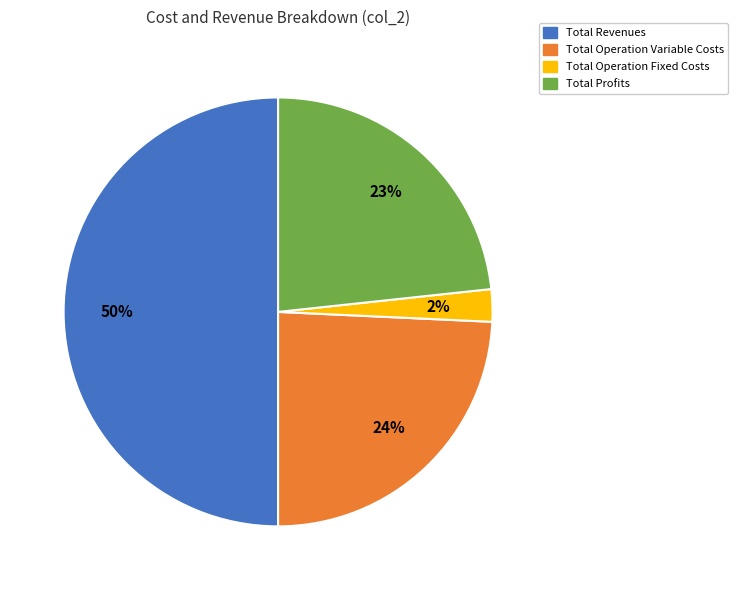

To the nearest percent, what is the average slice percentage?

25%